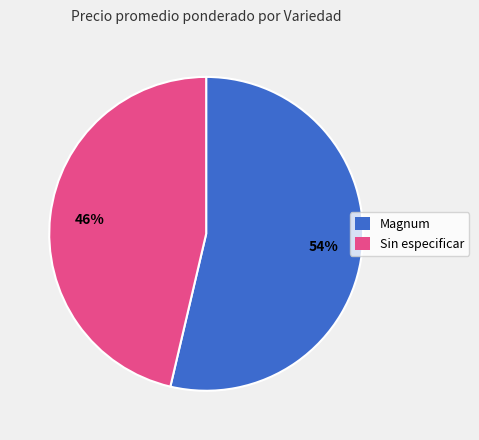

What percentage is the Magnum slice, to the nearest percent?

54%